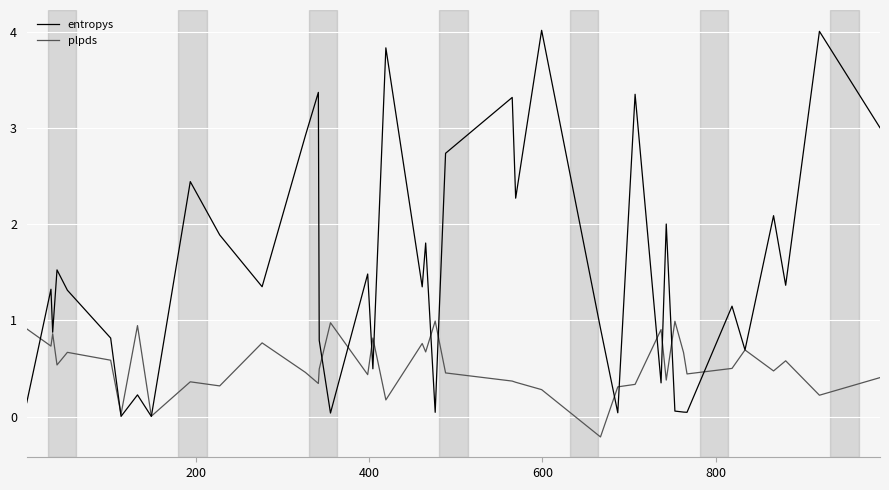

What is the highest value of the plpds series?

1.0